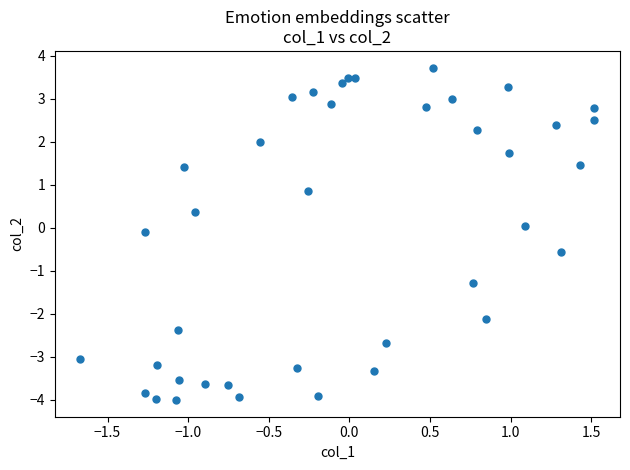

What is the range of X values (max minus min)?

3.2